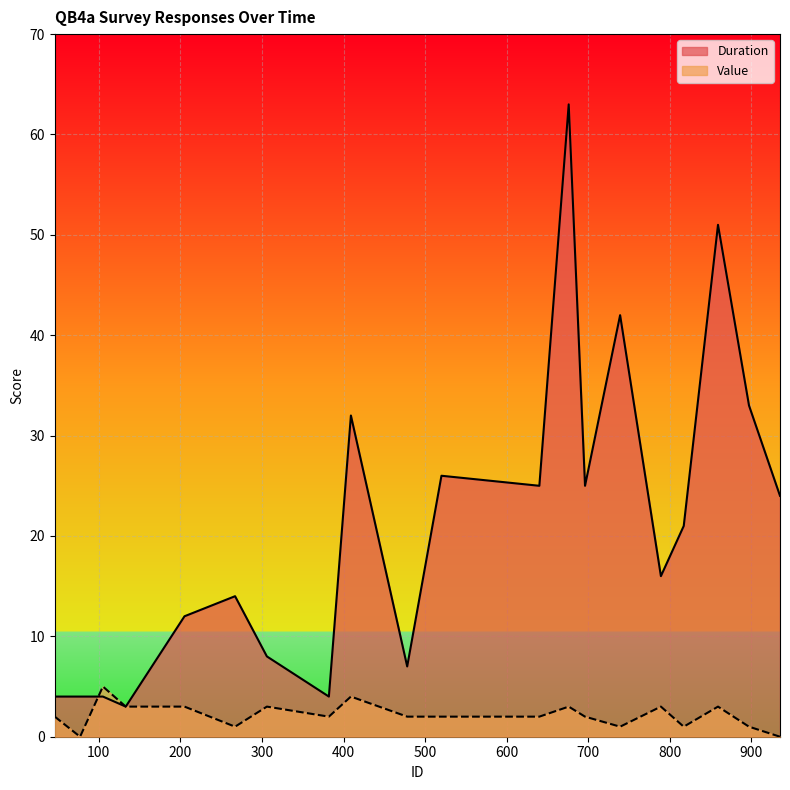

Between which two adjacent categories do Duration and Value first intersect?

77 and 105